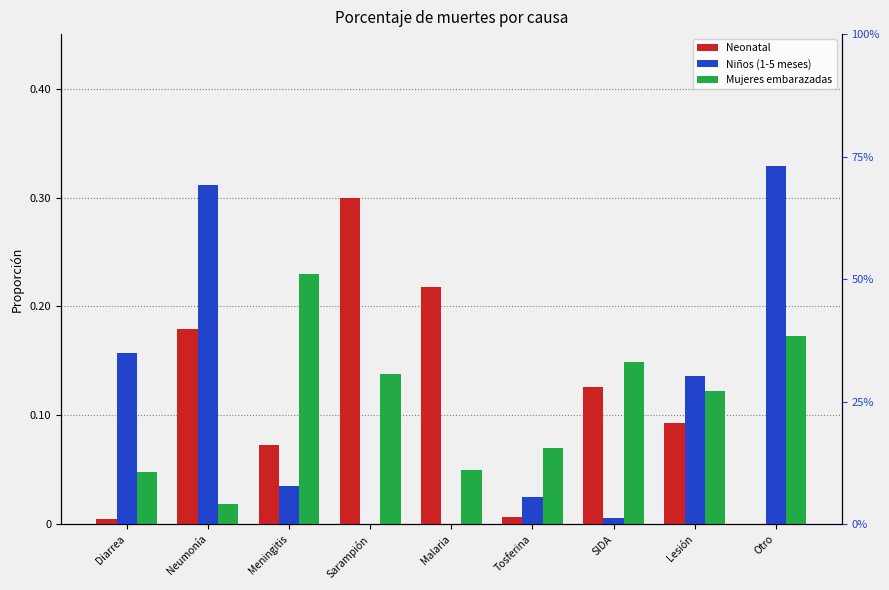

At how many categories does at least one series exceed 0?

9